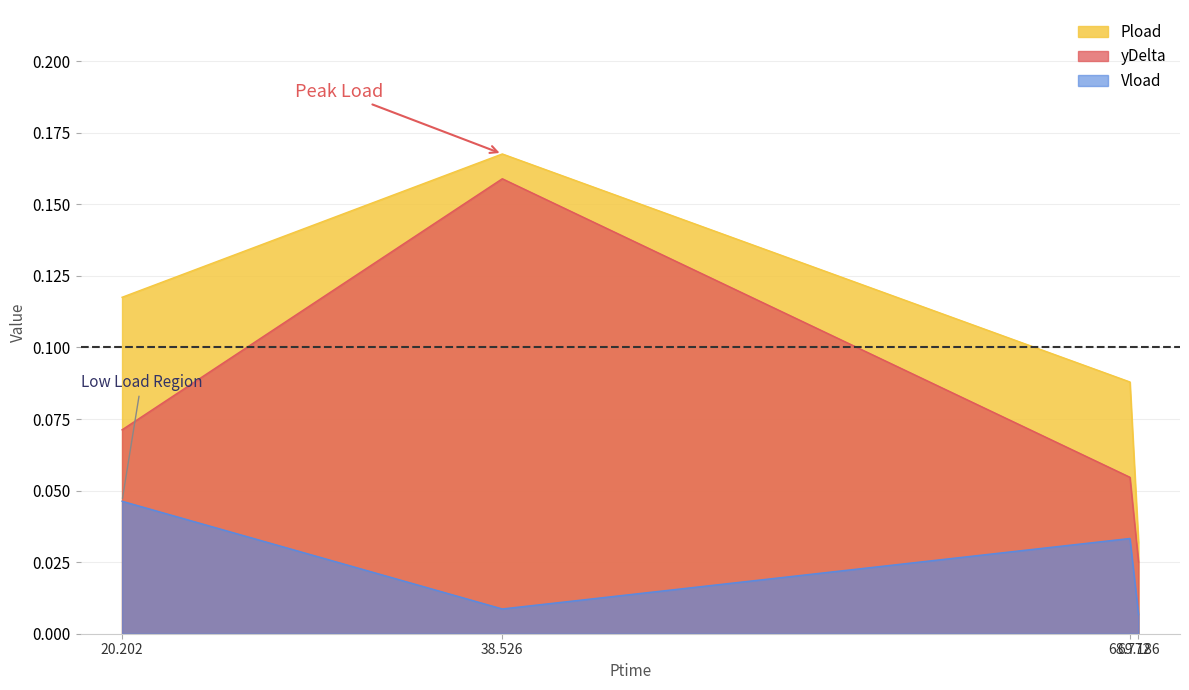

The Pload series shows 0.0 at 69.186. True or false?

True